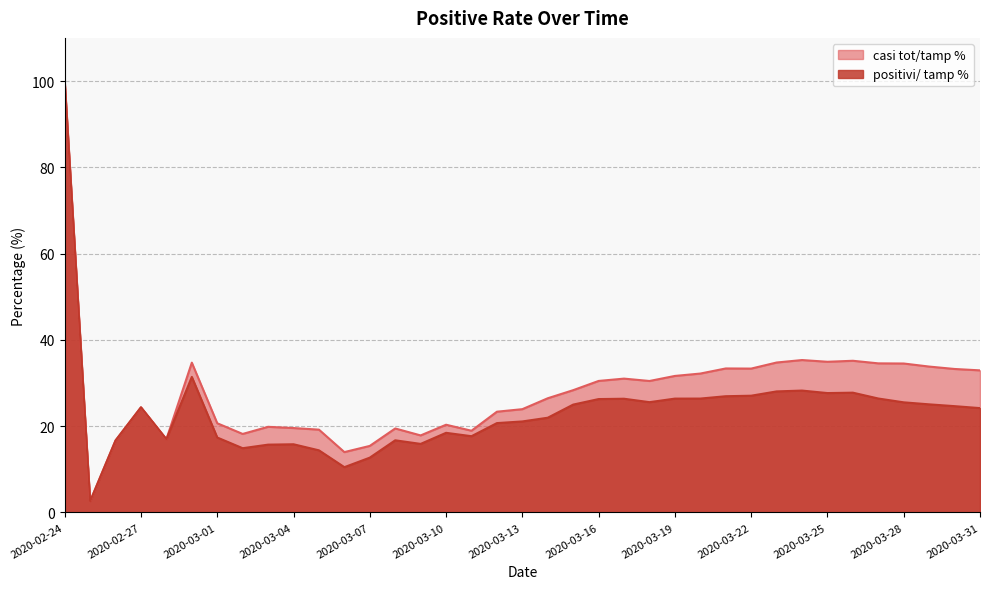

In casi tot/tamp %, how many points are lower than both neighbors (excluding endpoints)?

9